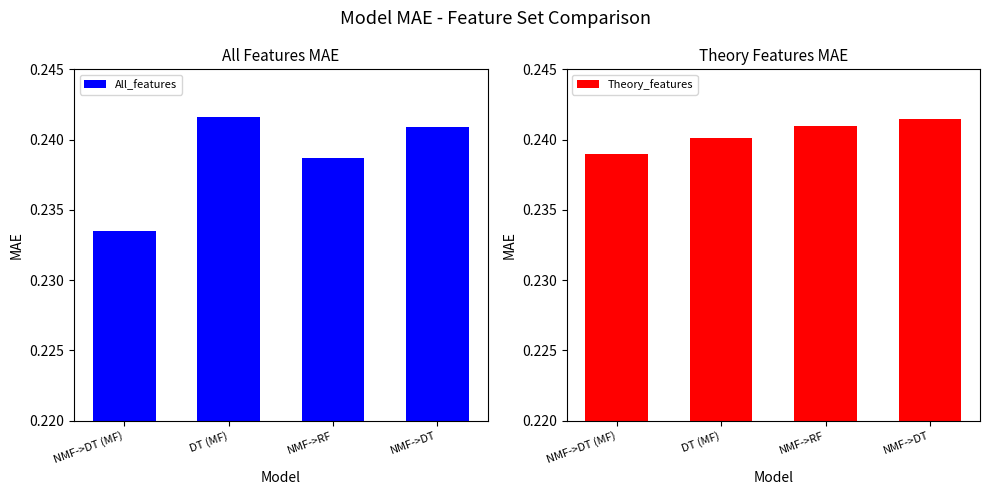

What is the minimum value for Theory_features?

0.2